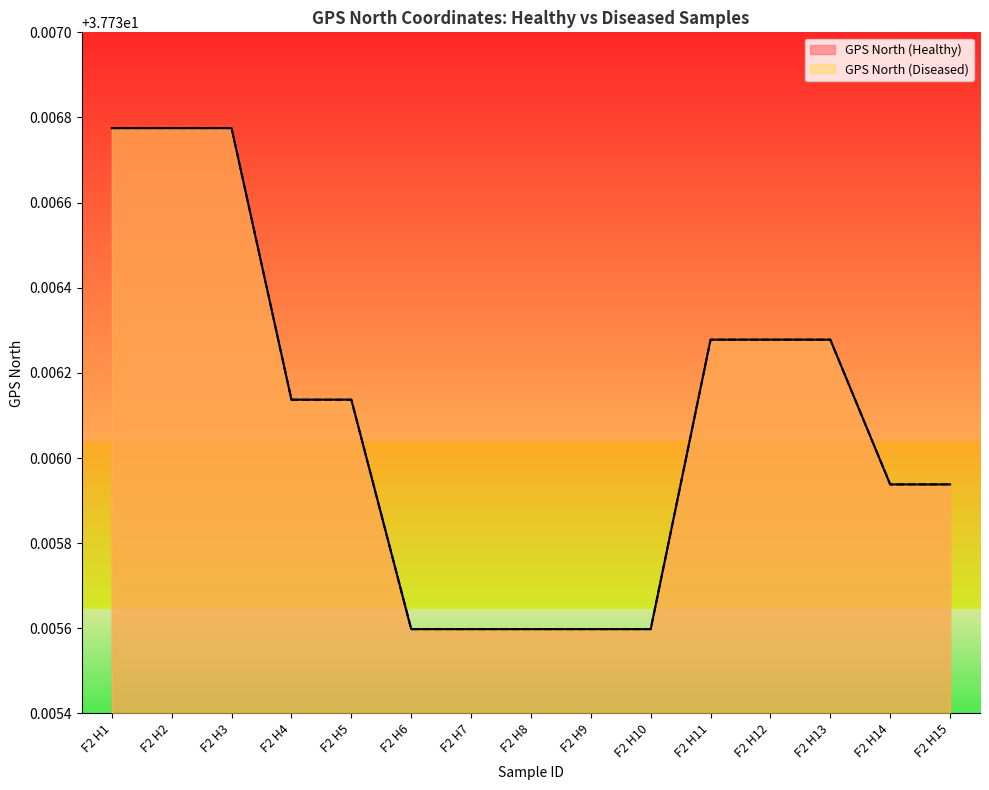

True or false: GPS North (Diseased) and GPS North (Healthy) cross at least once.

False